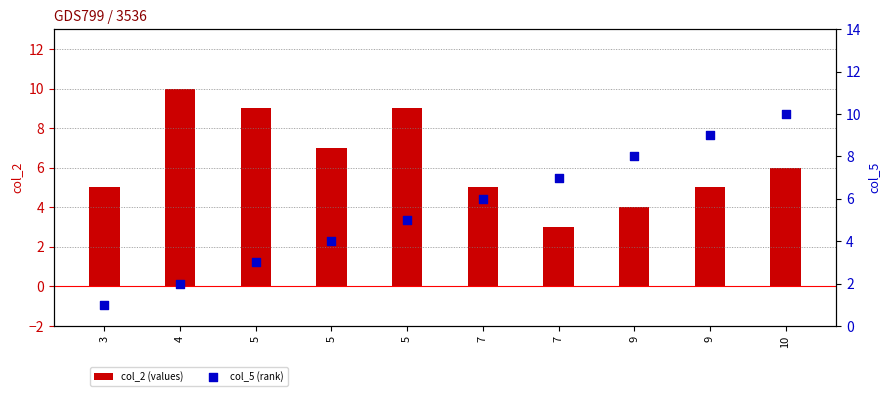

Which series contains the highest Y value?

col_2 (values)